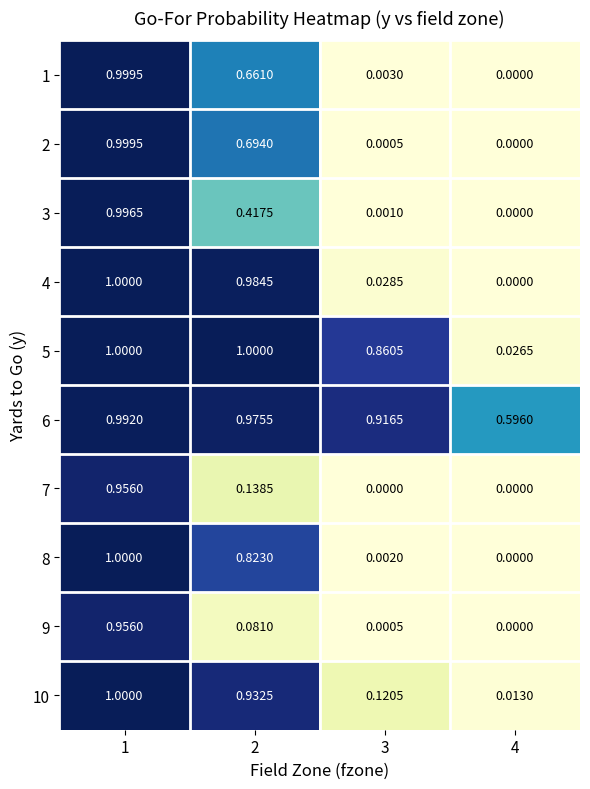

Is the value of 5 at 1 greater than the value of 8 at 2?

Yes